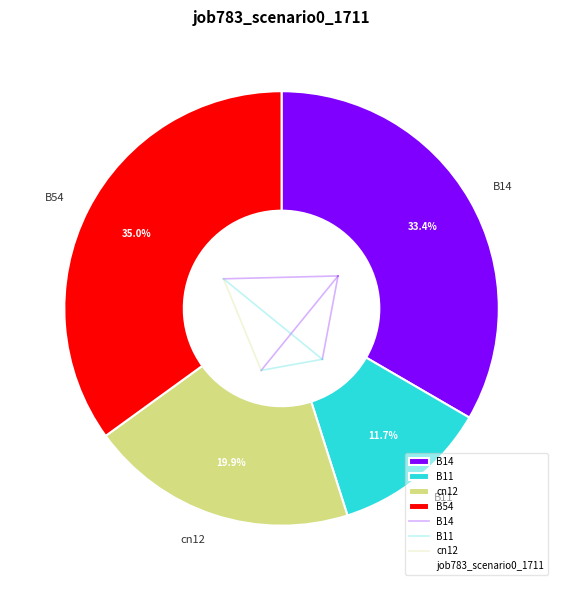

To the nearest percent, what portion does B11 represent?

12%